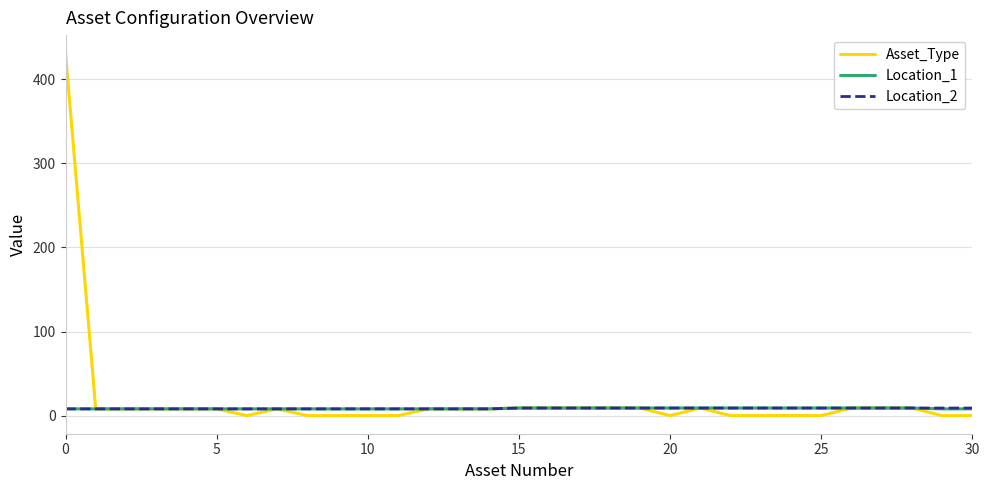

What is the greatest value displayed?

431